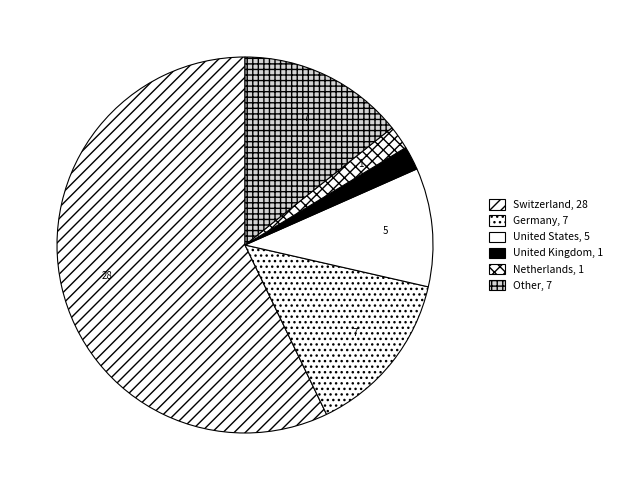

Does Netherlands account for over 50% of the chart?

No